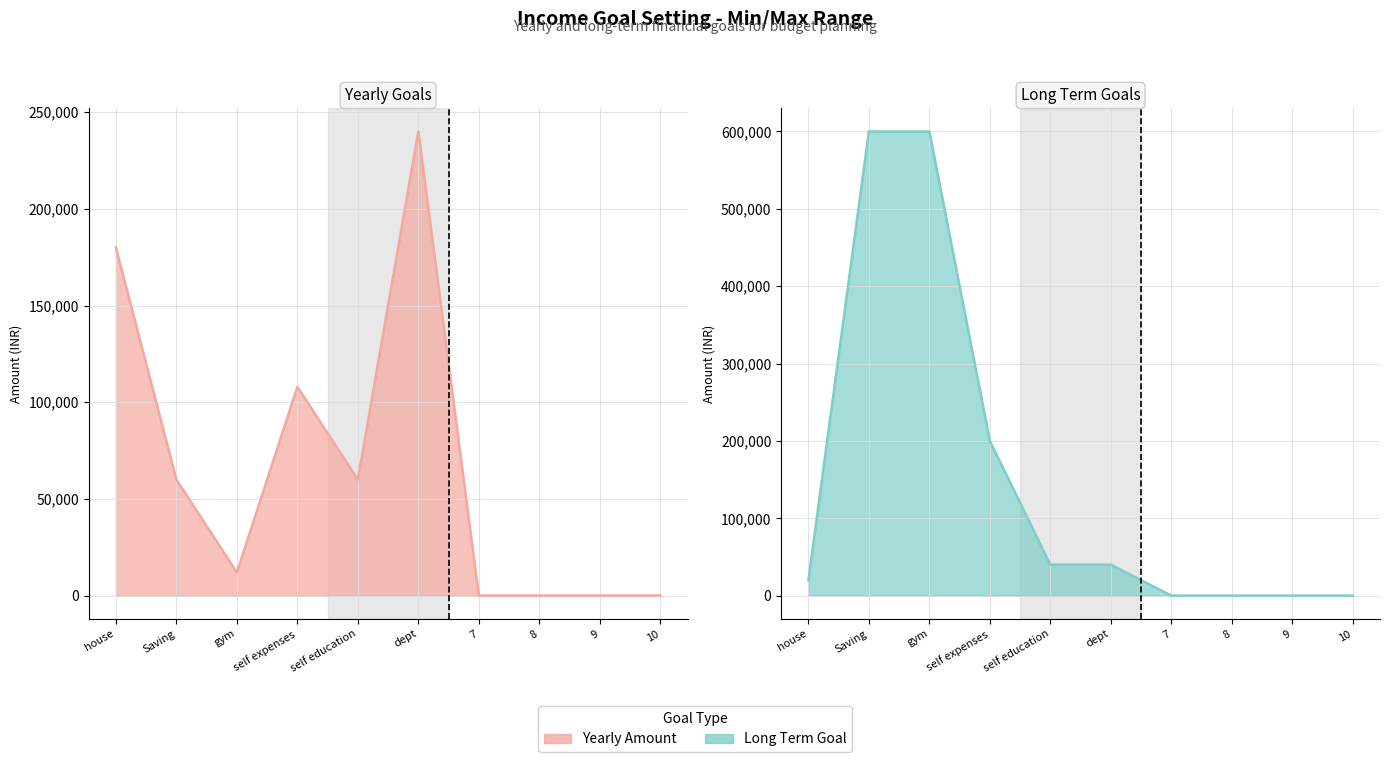

Reading left to right, what are all the values shown in this chart?

Yearly Amount: house=180000	Saving=60000	gym=12000	self expenses=108000	self education=60000	dept=240000	7=0	8=0	9=0	10=0
Long Term Goal: house=20000	Saving=600000	gym=600000	self expenses=200000	self education=40000	dept=40000	7=0	8=0	9=0	10=0